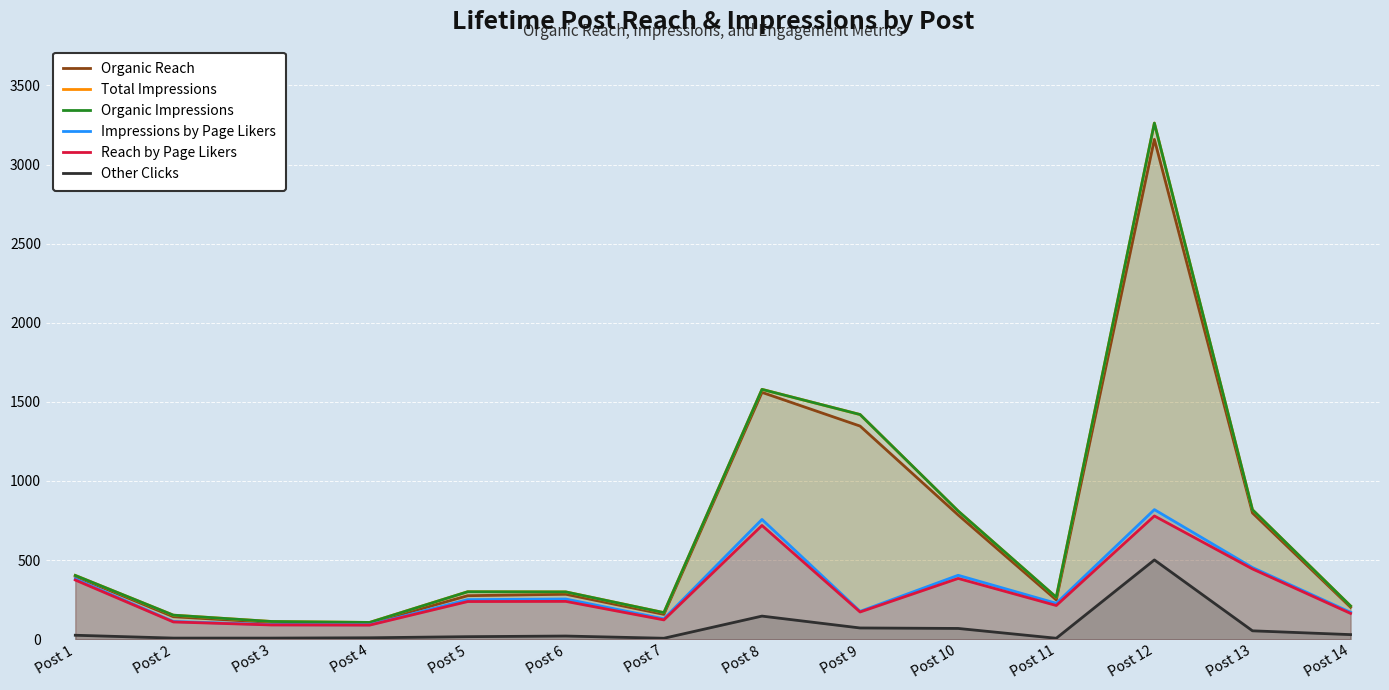

What is the value of the Organic Reach point at the 9th from the left?

1347